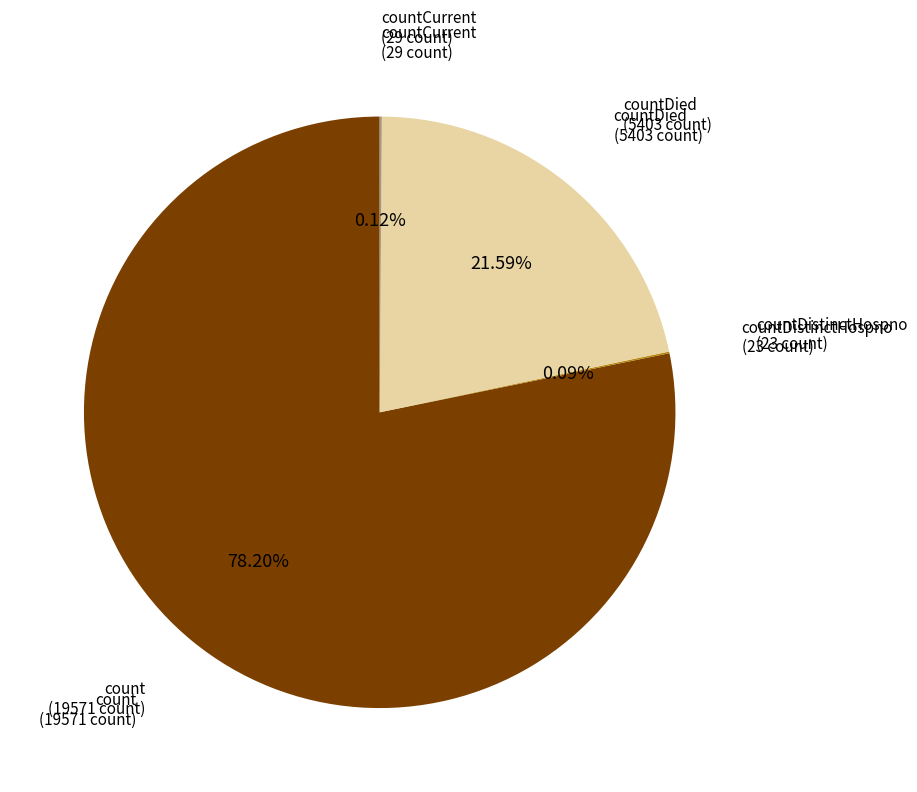

Is there any slice that represents more than half of the pie?

Yes